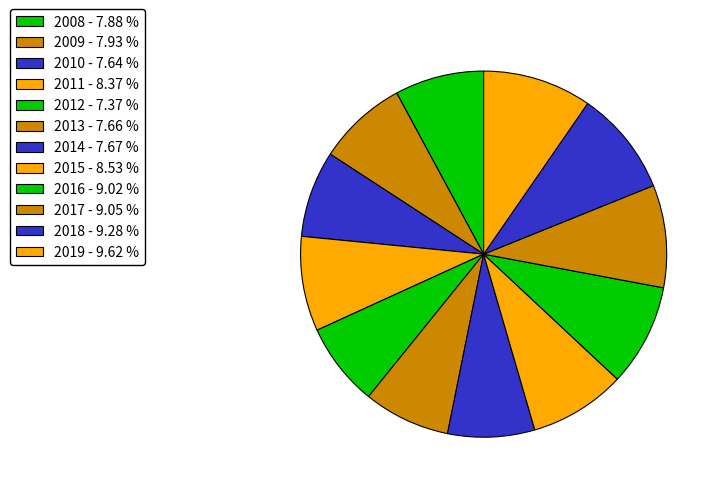

What percentage is NOT represented by 2015?

91.5%